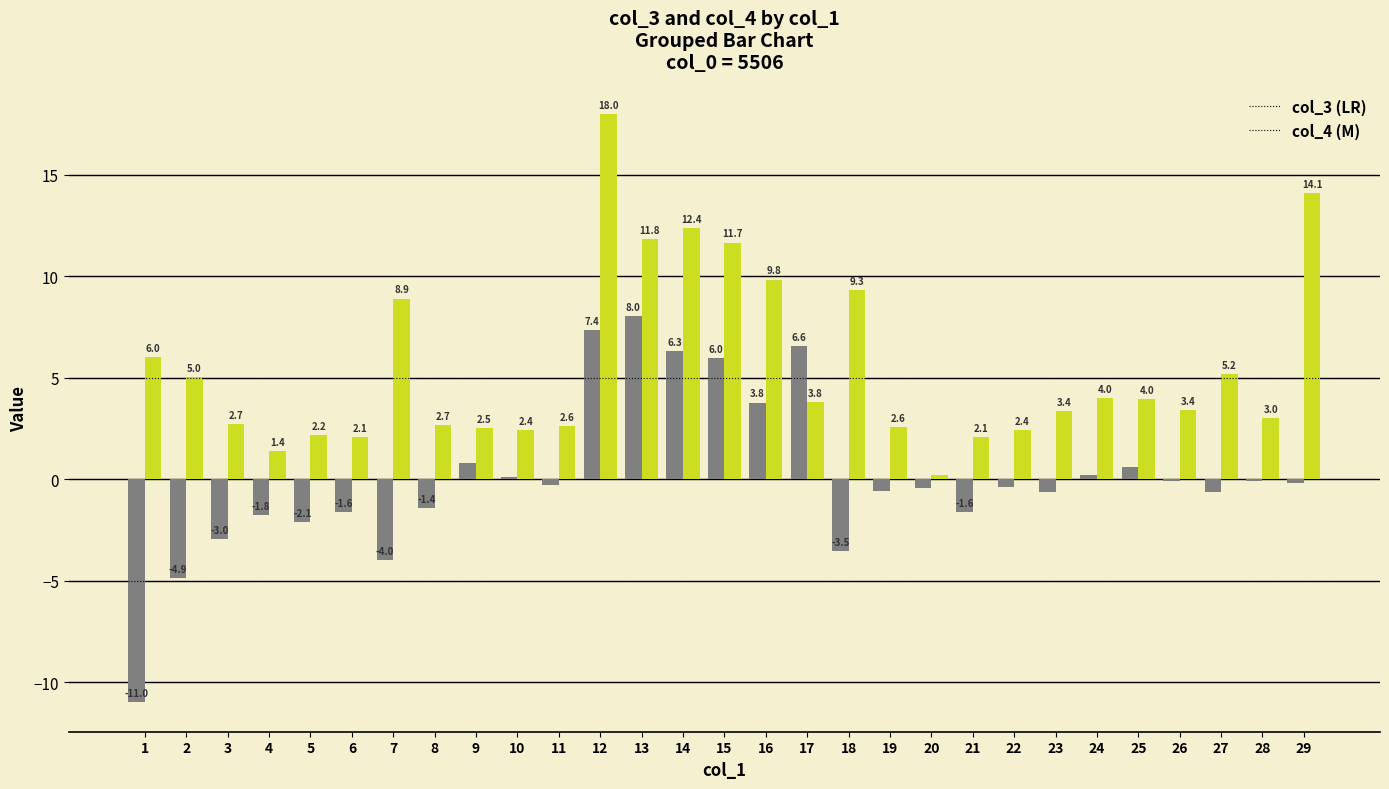

At which category is the sum across all series the highest?

12